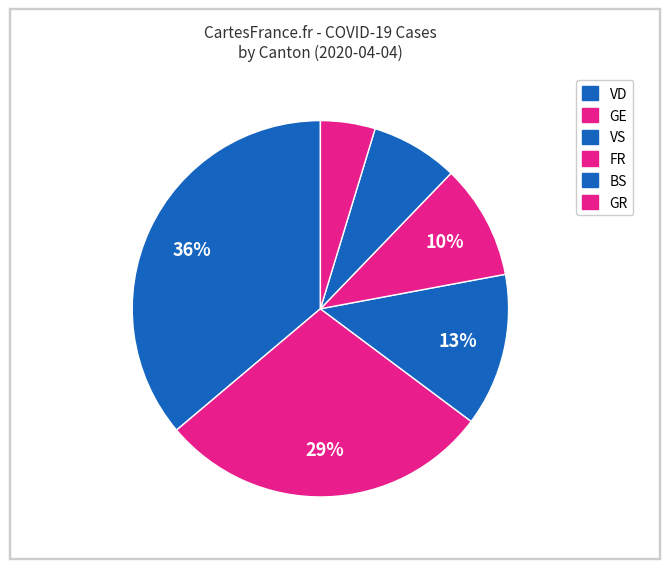

How many segments does this pie chart have?

6